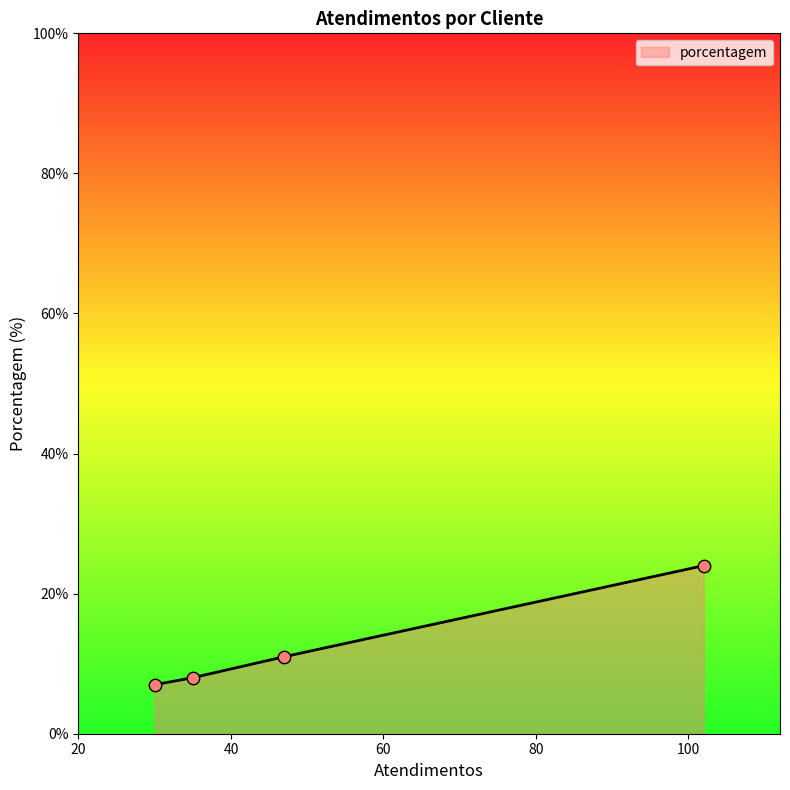

What is the difference between the second highest and second lowest values?

3